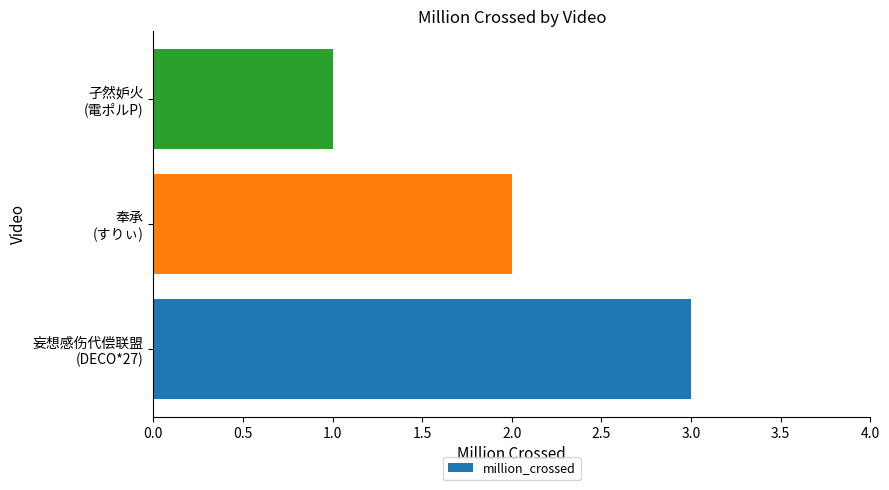

What is the sum of all values?

6